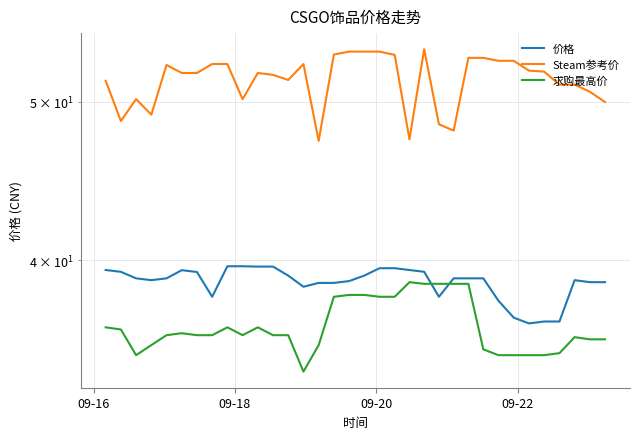

Does the chart display data point markers on the line(s)?

No